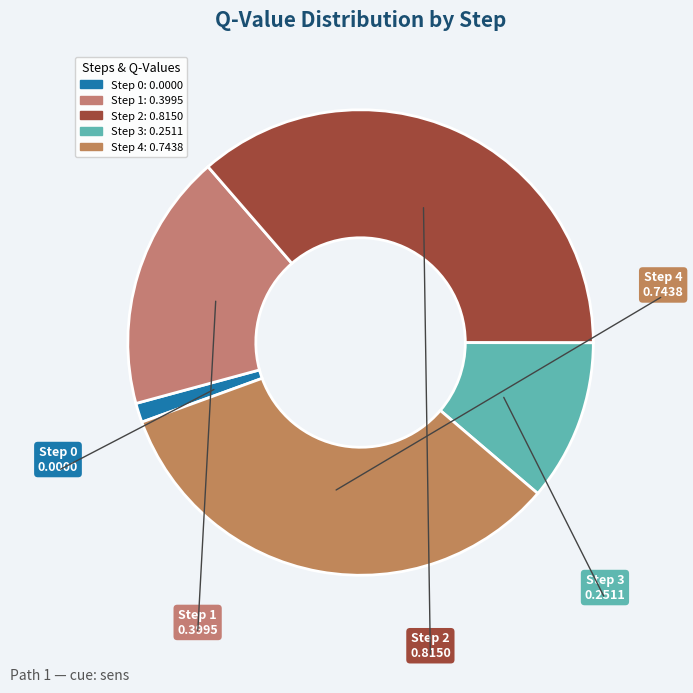

What is the smallest slice in the pie chart?

Step 0